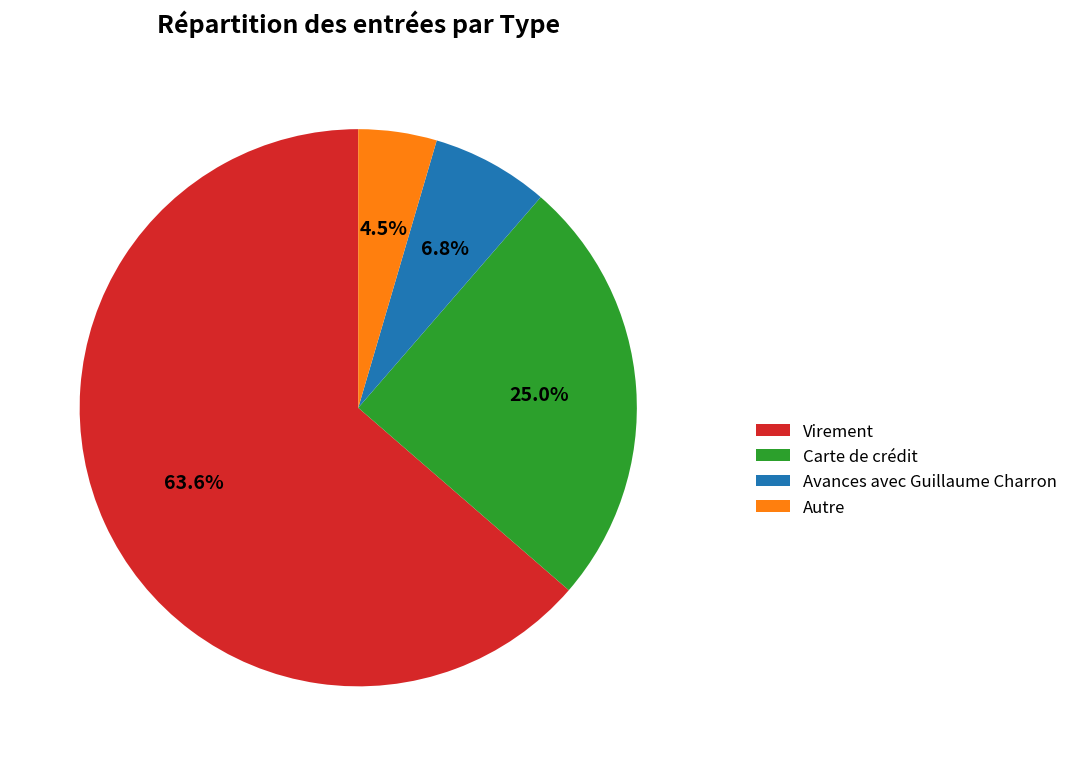

The Carte de crédit slice represents 35% of the pie. True or false?

False